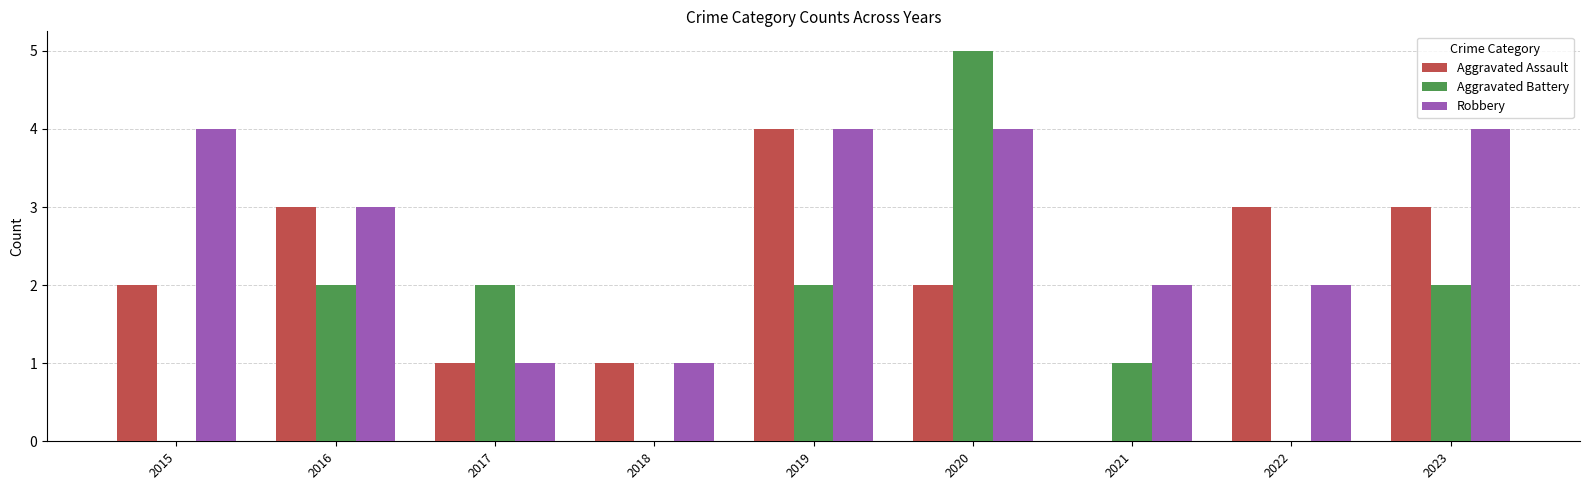

Is the value of Aggravated Assault at 2020 greater than the value of Aggravated Battery at 2021?

Yes